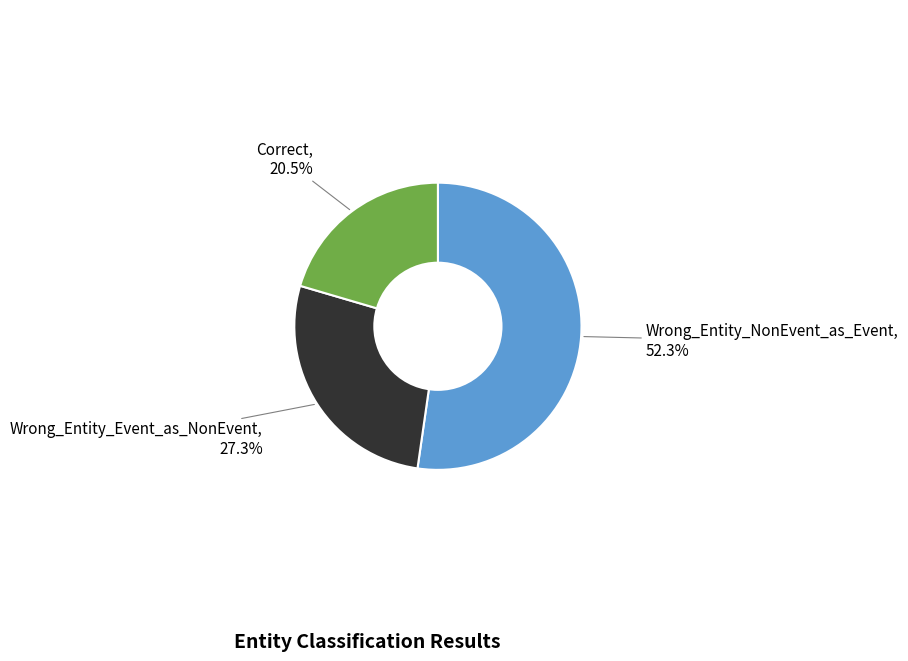

Is there a majority slice in this chart?

Yes